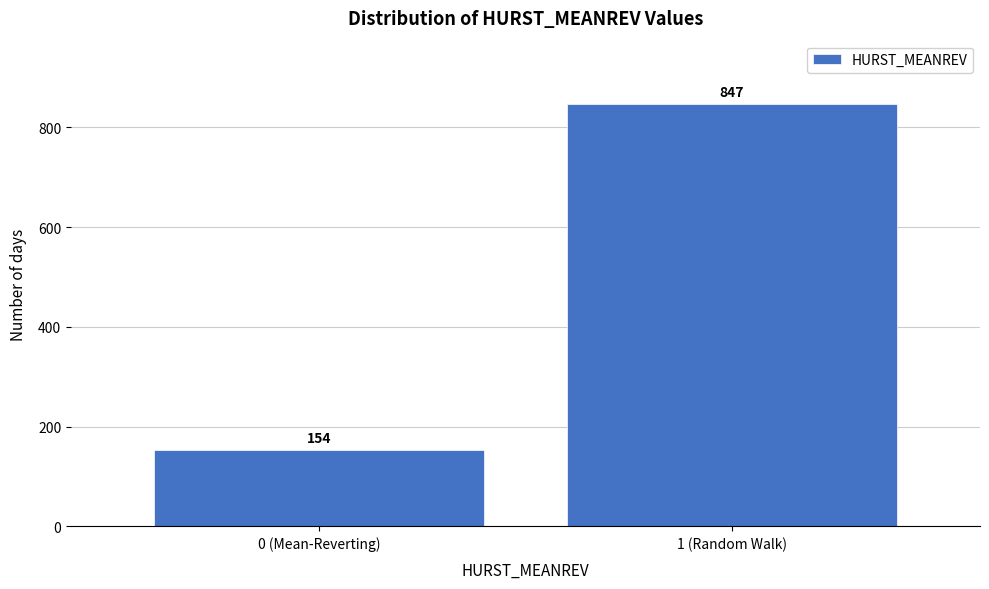

Reading left to right, transcribe all the data shown in this chart.

0 (Mean-Reverting)=154	1 (Random Walk)=847